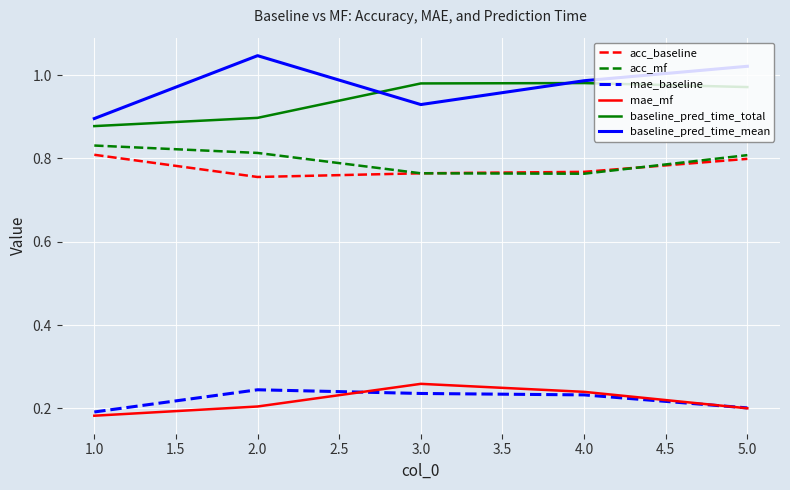

At which label does mae_baseline reach its peak?

2.0